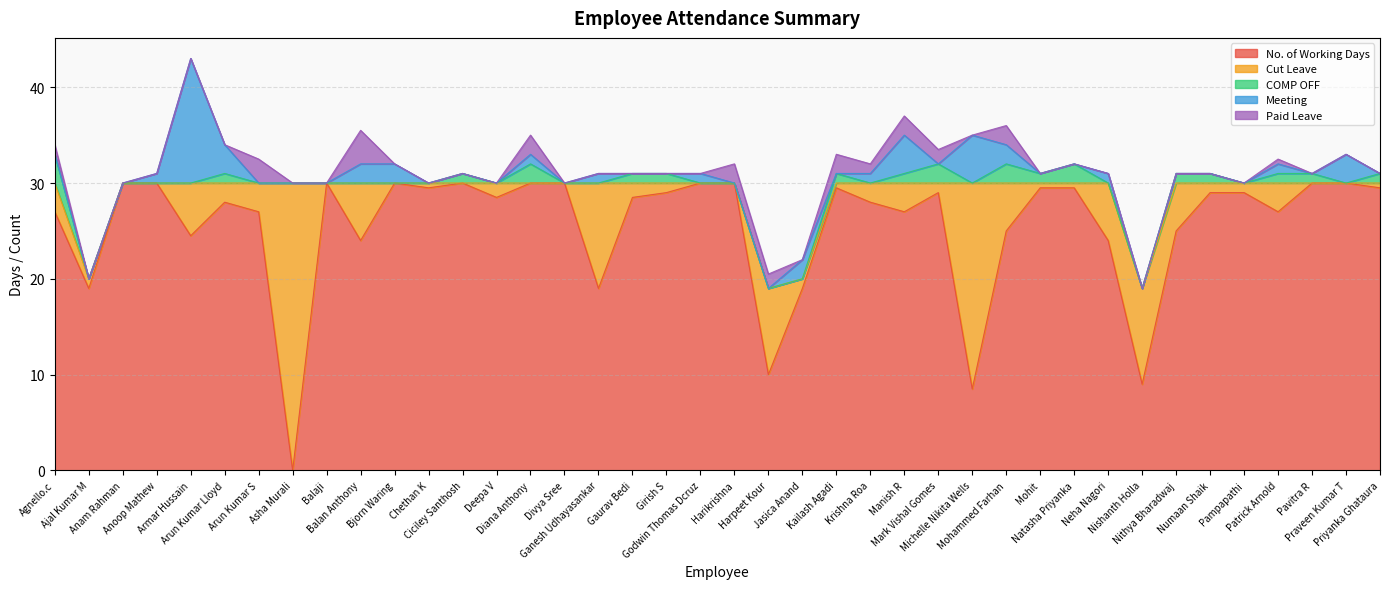

What is the difference between the second highest and minimum values in the Paid Leave series?

2.5